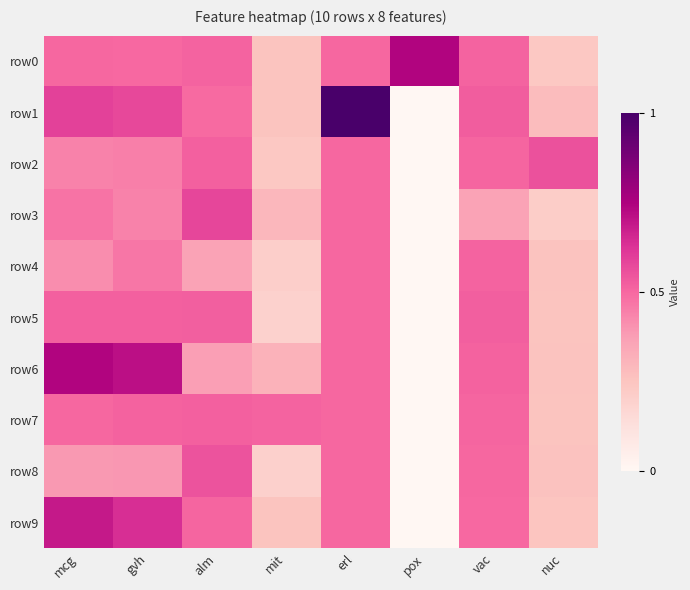

What is the total value across all series at vac?

4.9